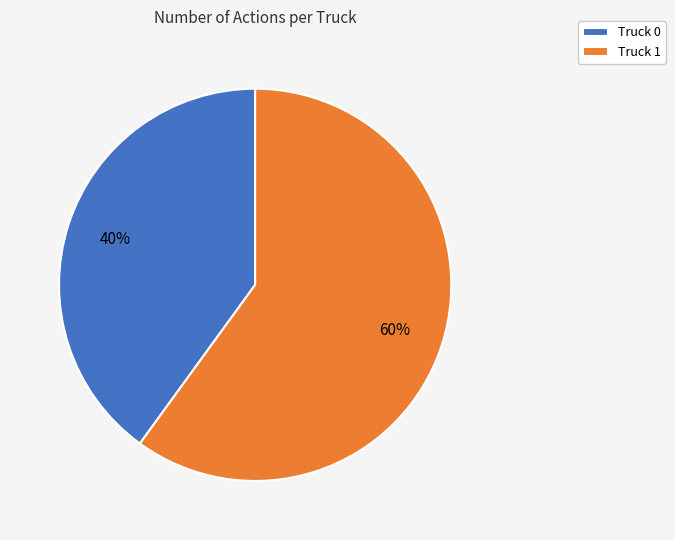

Do Truck 1 and Truck 0 together represent more than half of the pie?

Yes